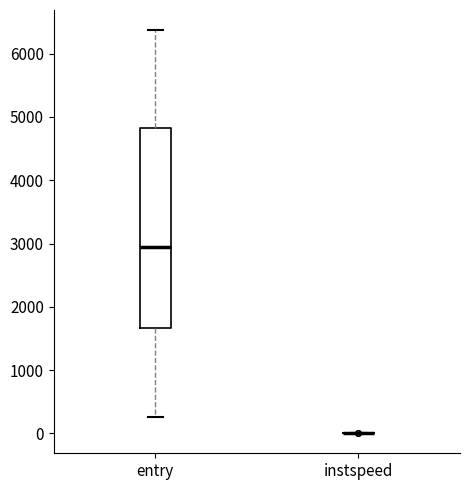

Reading left to right, read every box against the y-axis: the position of its median line, the range the box covers, and the ends of its whiskers. The values are not printed on the chart, so give them approximately, as read against the axis.

entry: median 2900, box 1700 to 4800, whiskers 300 to 6400
instspeed: box collapsed to a line at 0, whiskers 0 to 0